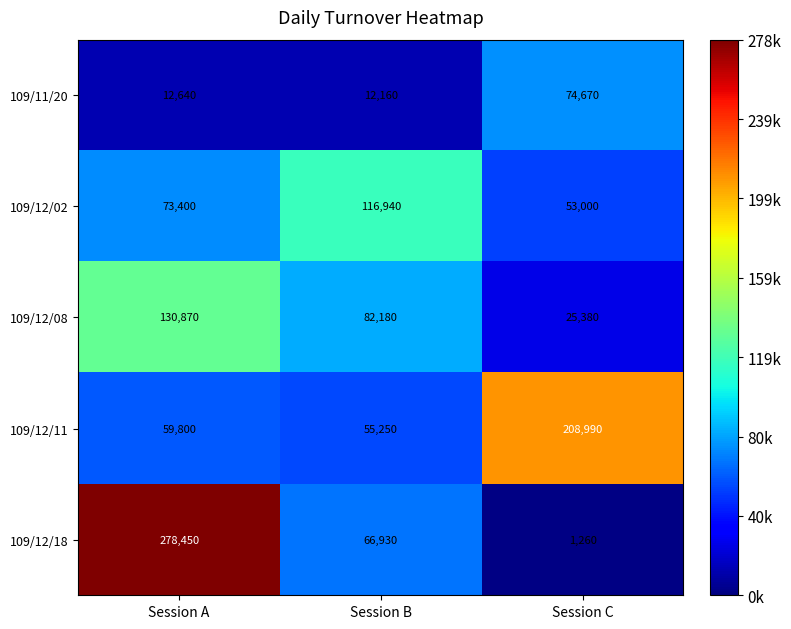

What is the maximum value shown in the chart?

278450